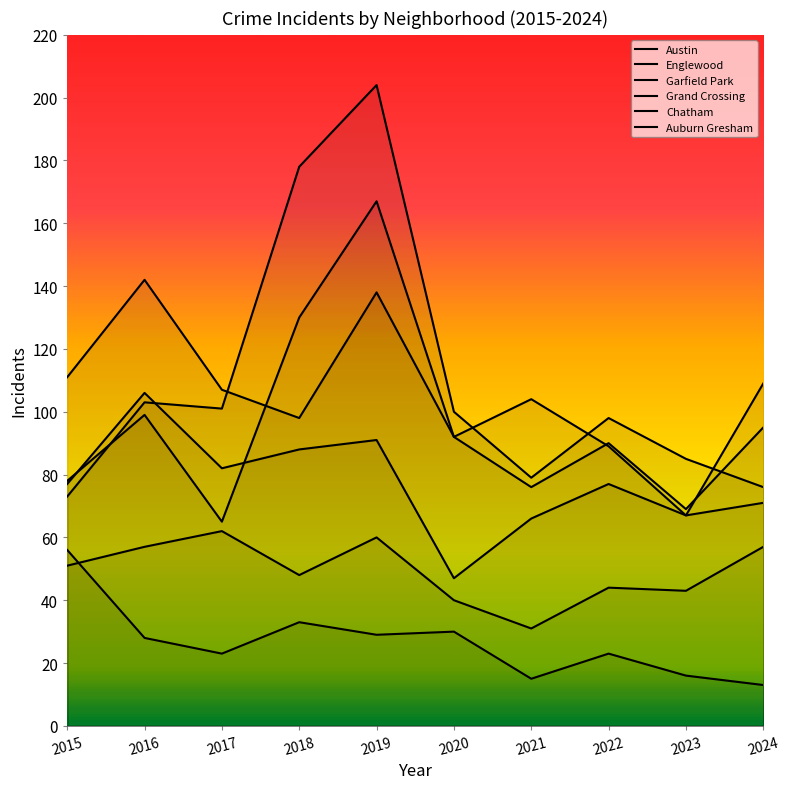

Reading left to right, what are all the values shown in this chart?

Austin: 78	99	65	130	167	92	104	89	67	71
Englewood: 111	142	107	98	138	92	76	90	69	95
Garfield Park: 73	103	101	178	204	100	79	98	85	76
Grand Crossing: 77	106	82	88	91	47	66	77	67	109
Chatham: 51	57	62	48	60	40	31	44	43	57
Auburn Gresham: 56	28	23	33	29	30	15	23	16	13